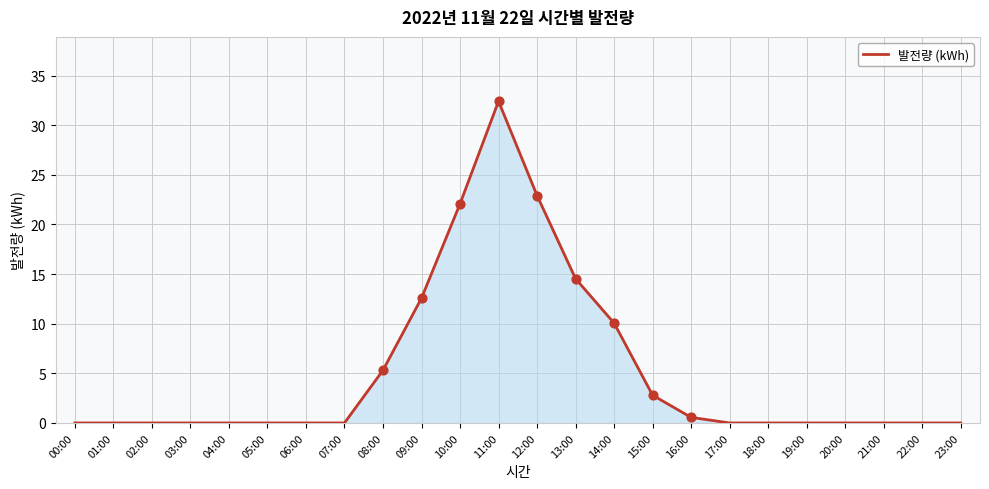

What is the change in value from 15:00 to 17:00?

-2.8